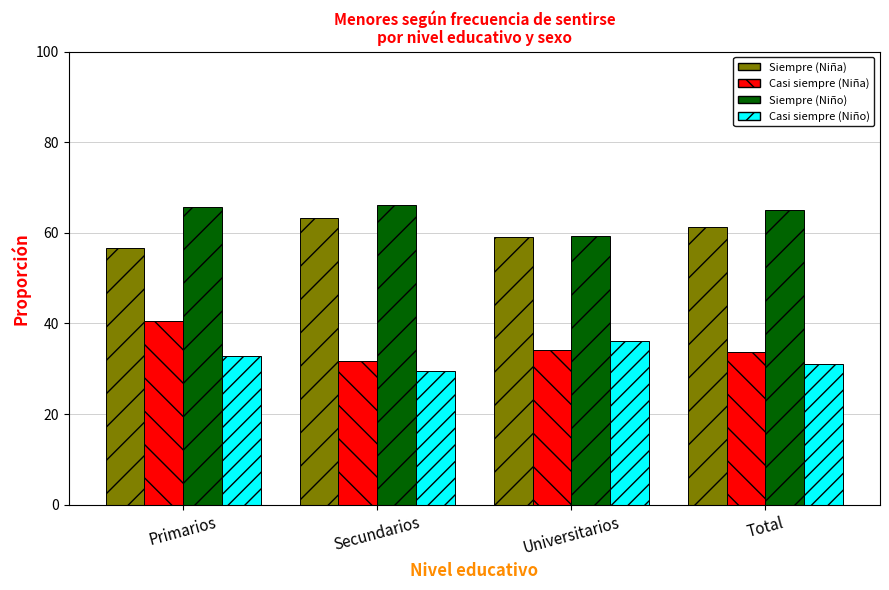

How many groups of bars are there?

4